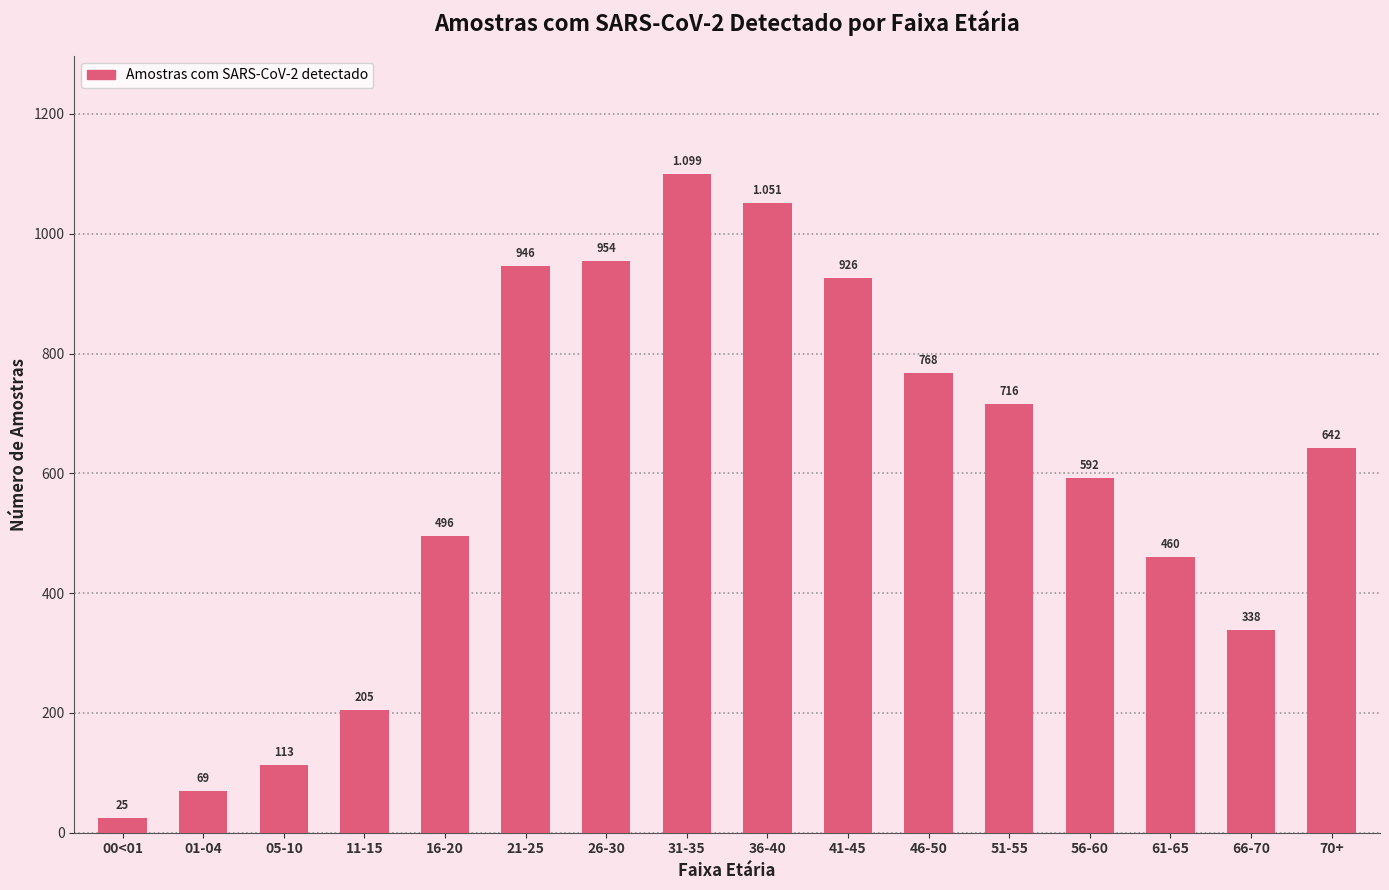

Between 56-60 and 41-45, which is larger?

41-45